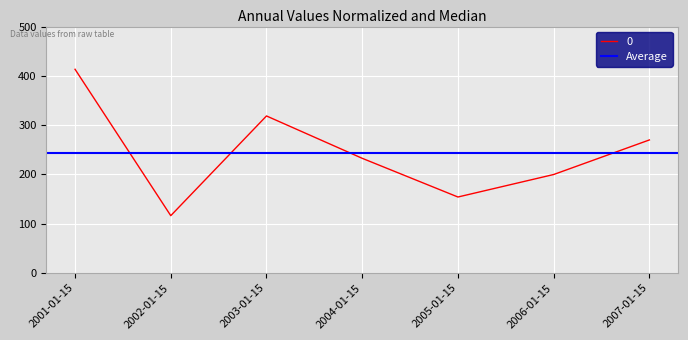

True or false: the data shows 67.8 at 2007-01-15.

False